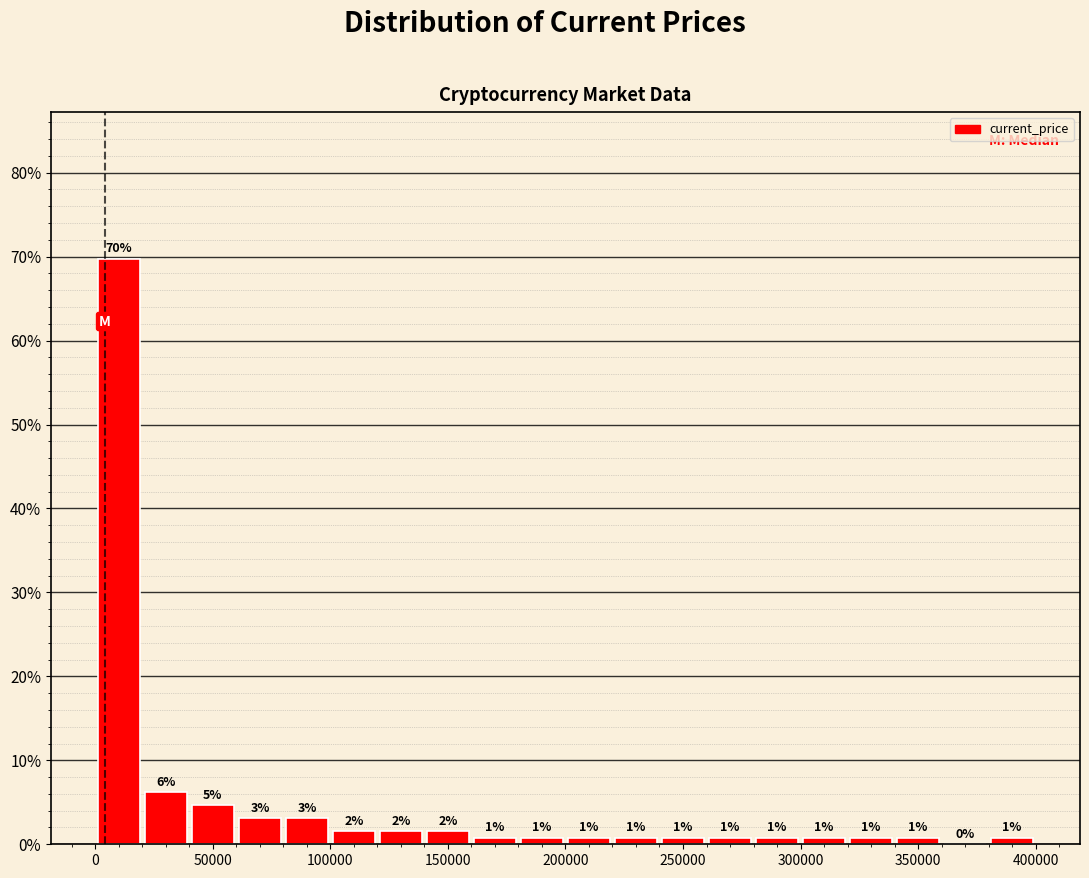

Read against the x-axis, roughly where is the centre of the tallest bar?

10000